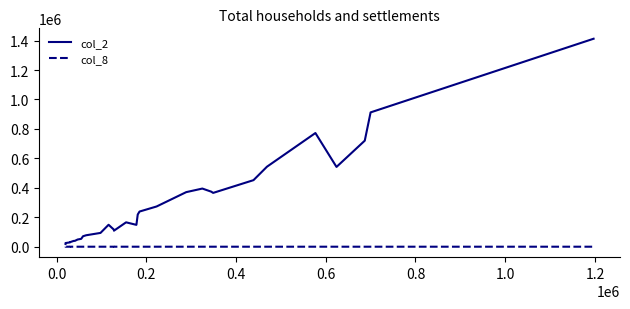

At how many categories does at least one series exceed 515775?

6